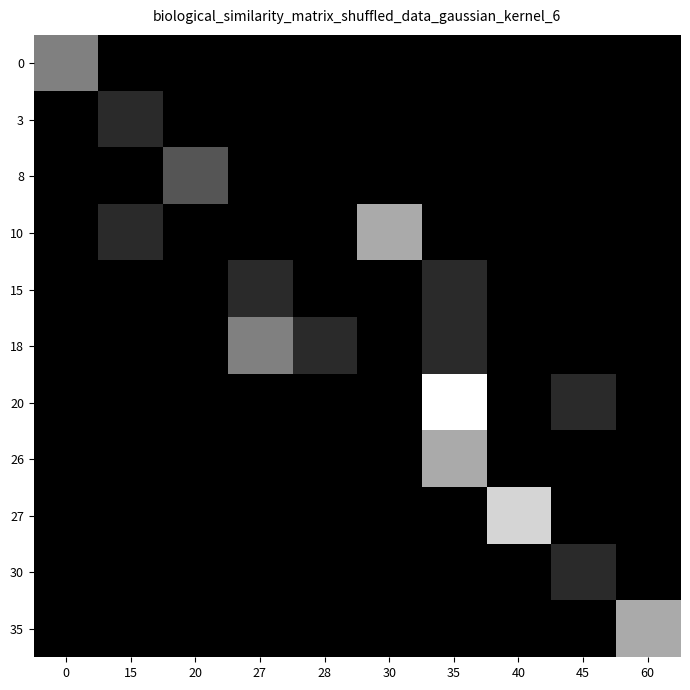

Which has a higher value, 45 or 20?

45